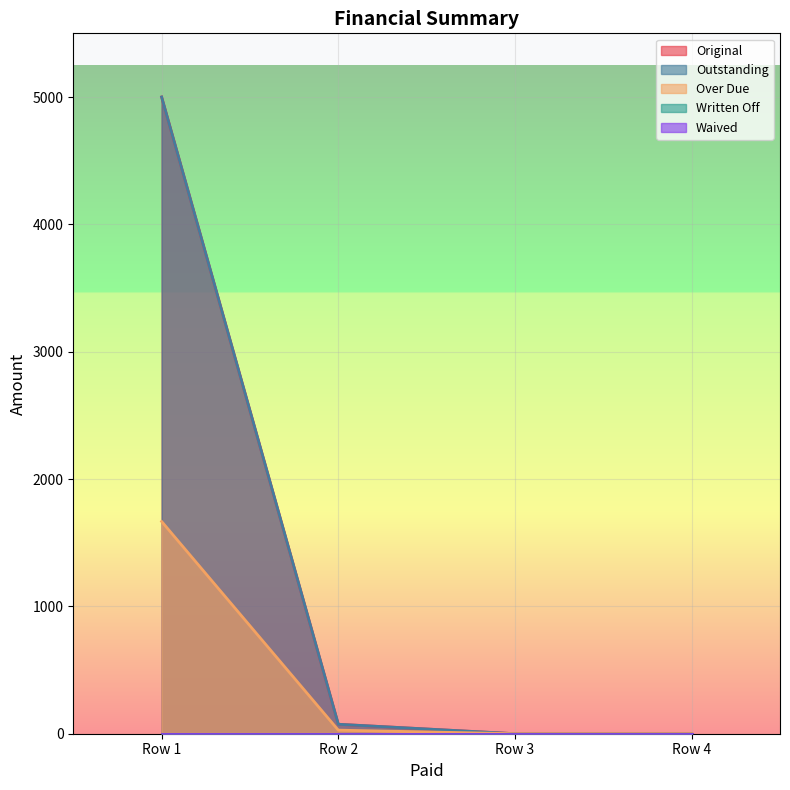

What is the greatest value displayed?

5000.0